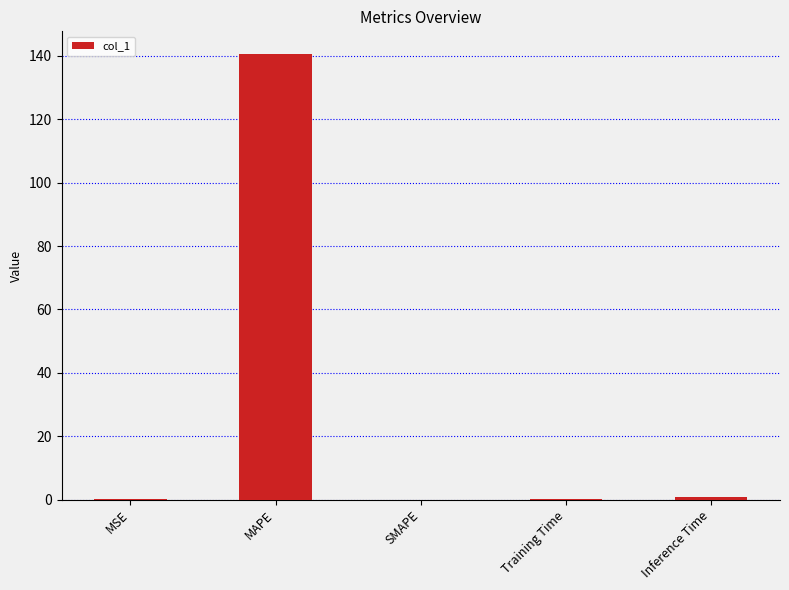

What is the maximum value shown in the chart?

140.7